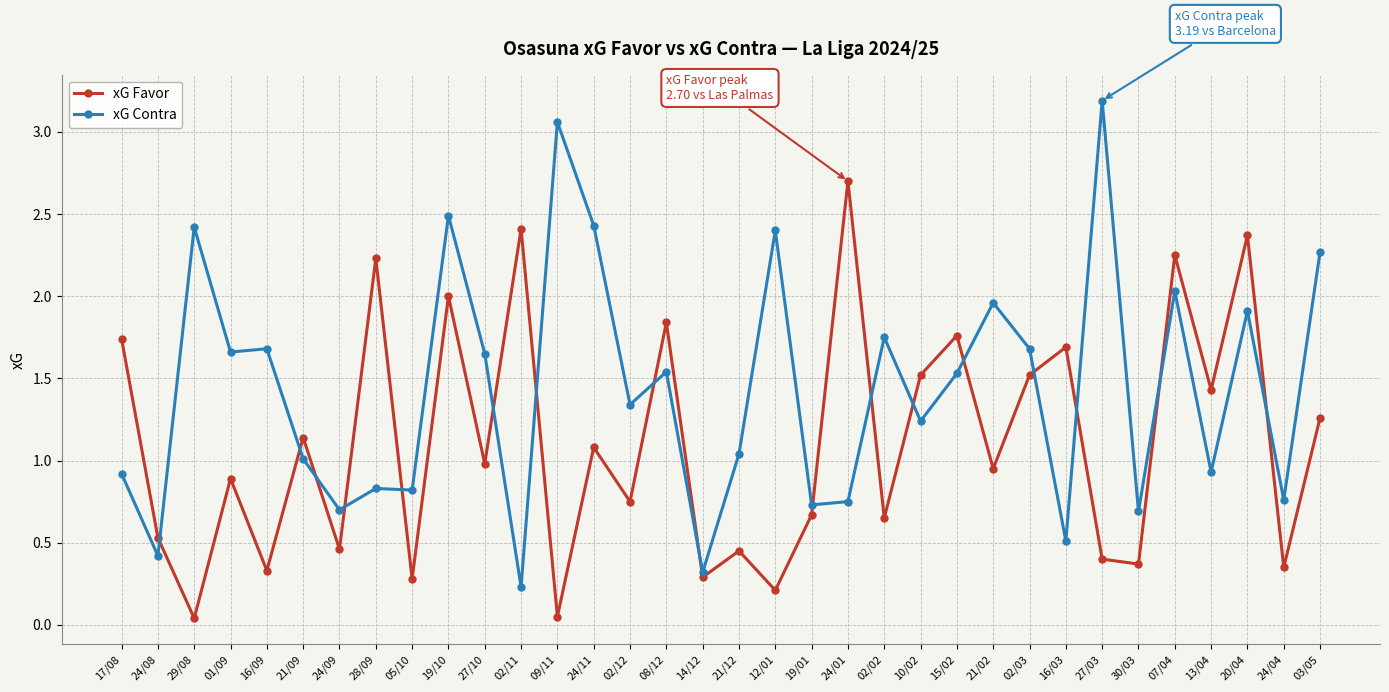

Count the number of categories in the chart.

34